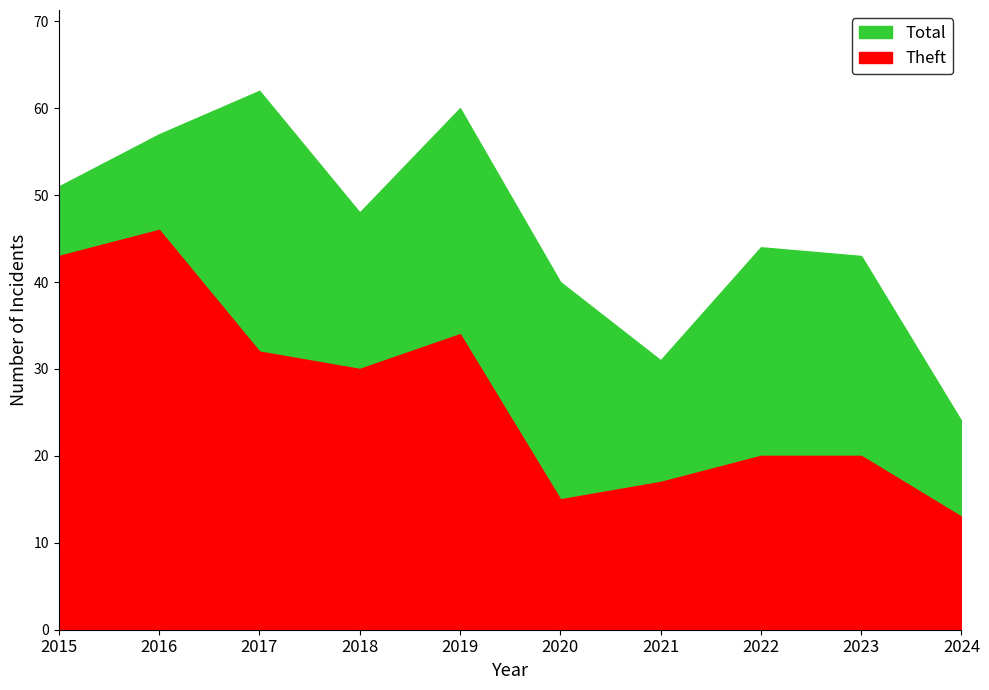

The value of Theft at 2022 is 20. True or false?

True